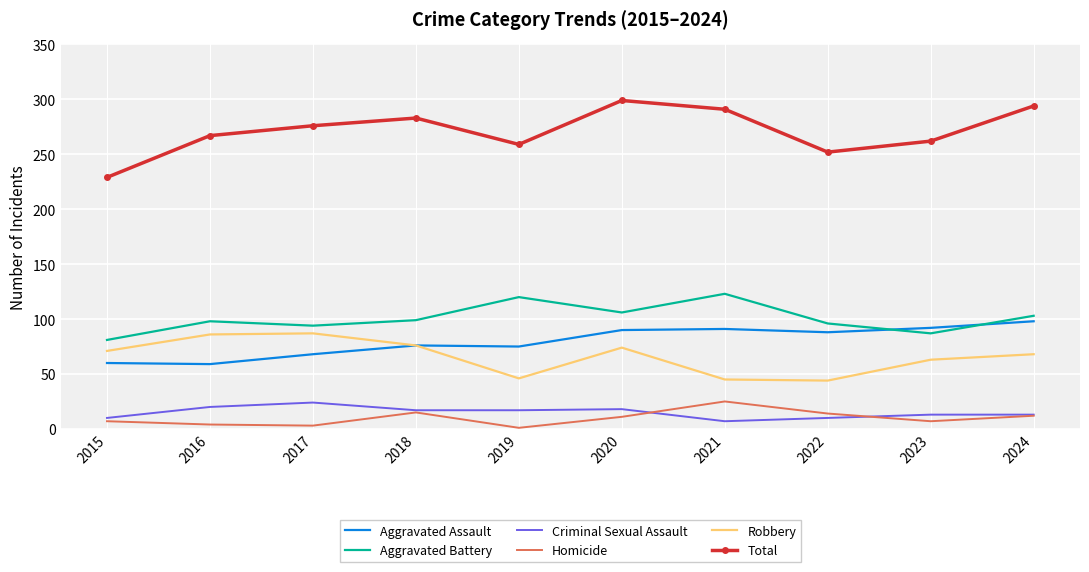

What is the minimum value for Criminal Sexual Assault?

7